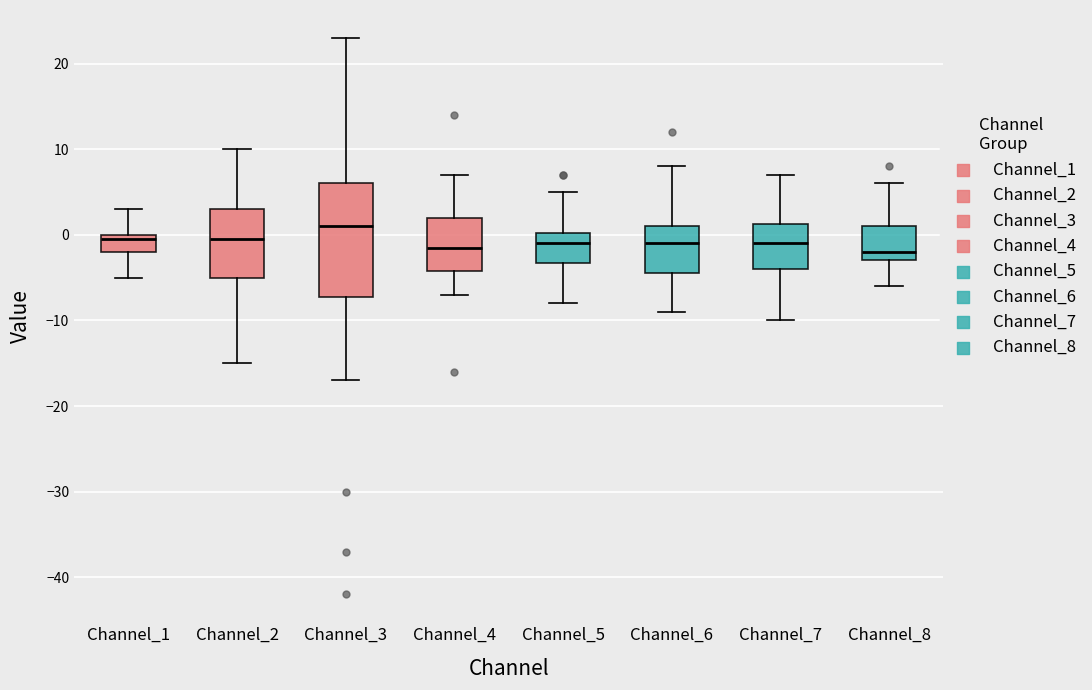

Which box has the highest median line?

Channel_3